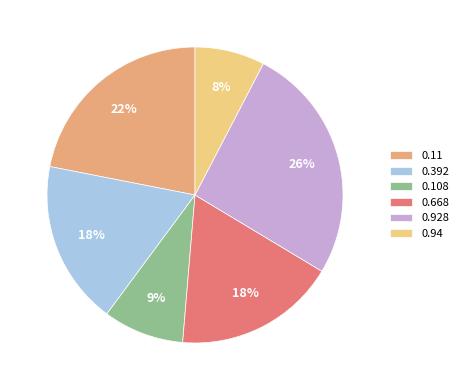

What percentage is the 0.668 slice, to the nearest percent?

18%